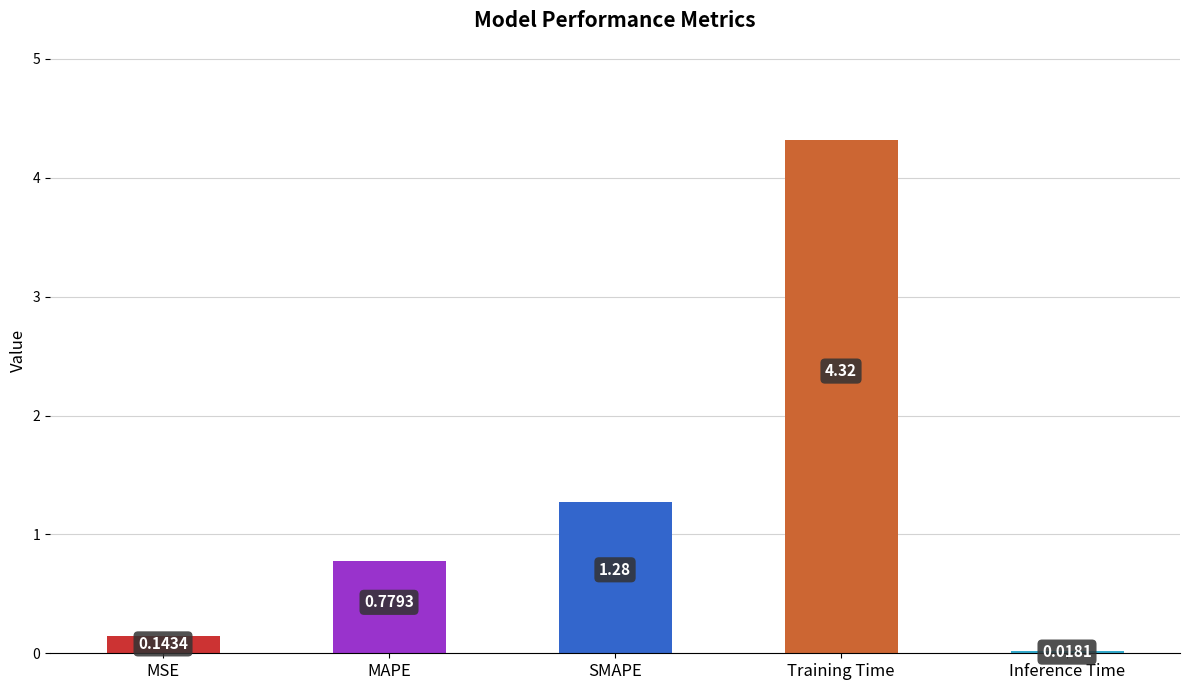

What is the greatest value displayed?

4.3